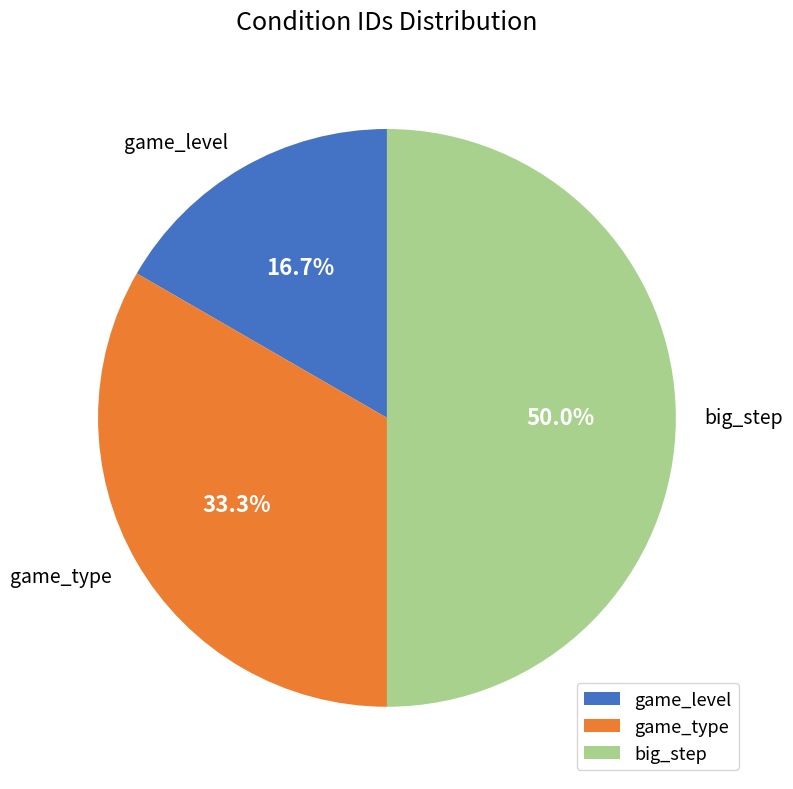

Which category has the biggest portion of the pie?

big_step